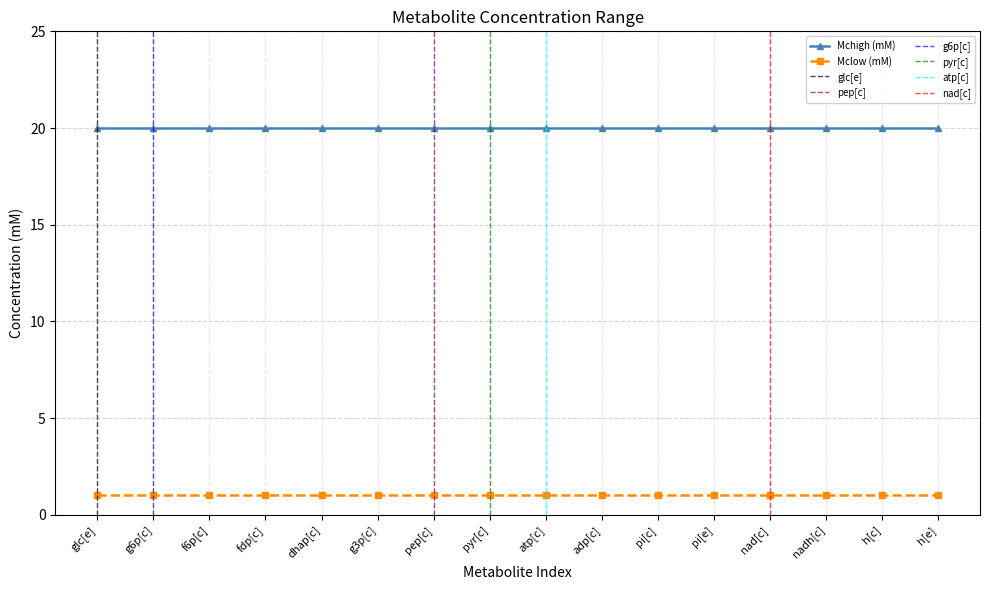

The Mclow (mM) series shows 1 at f6p[c]. True or false?

True